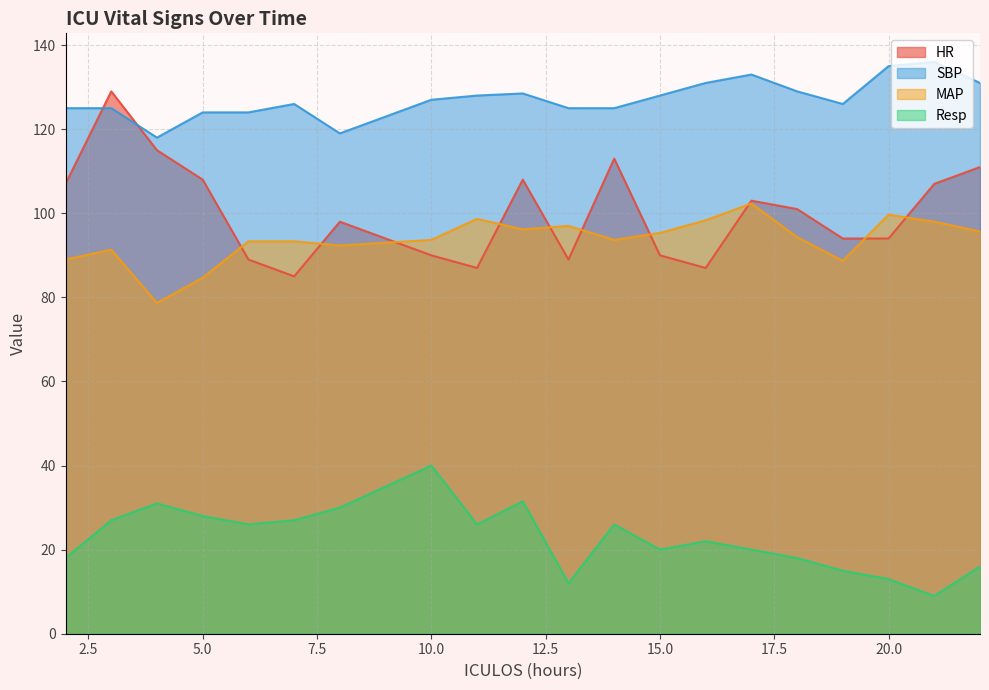

What are all the series names shown in the legend?

HR, SBP, MAP, Resp